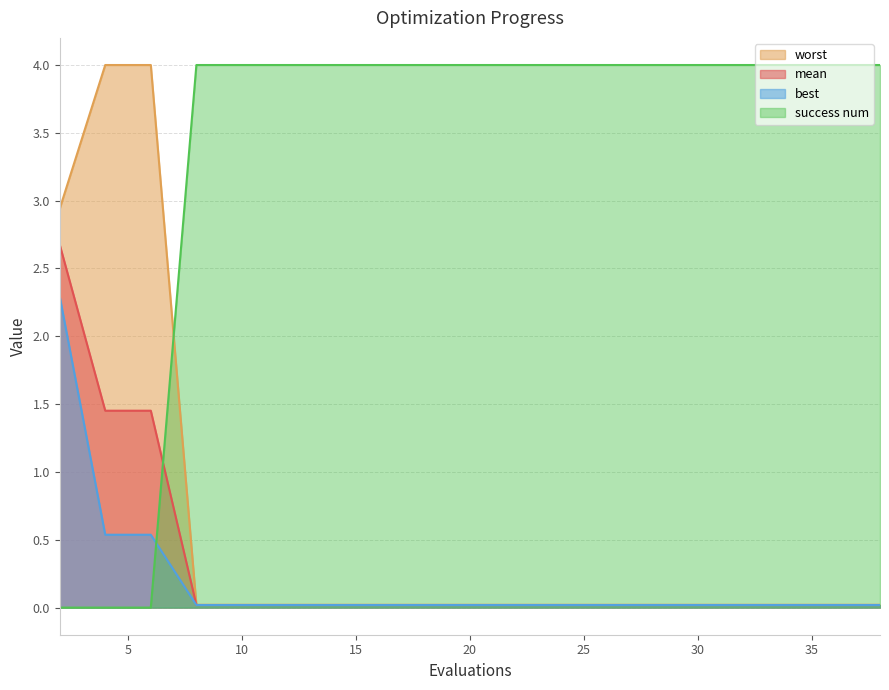

What are all the series names shown in the legend?

worst, mean, best, success num